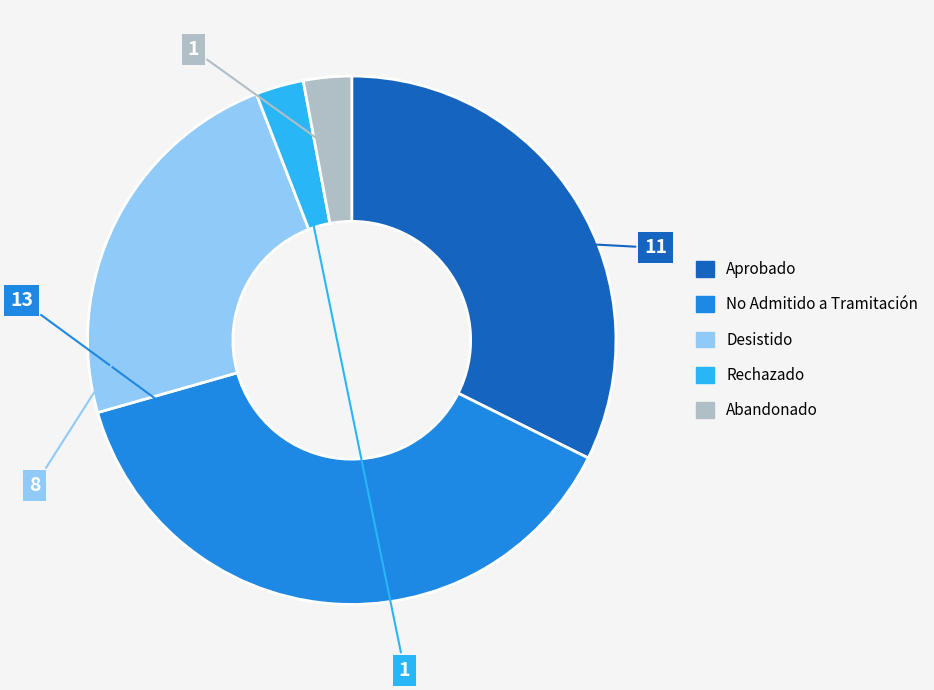

Is there a majority slice in this chart?

No